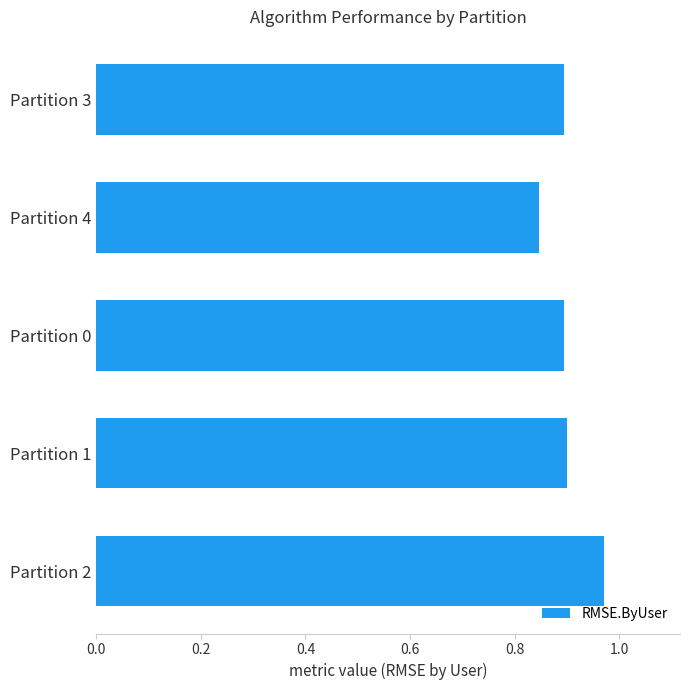

Count the values in the range 0 to 1.

5